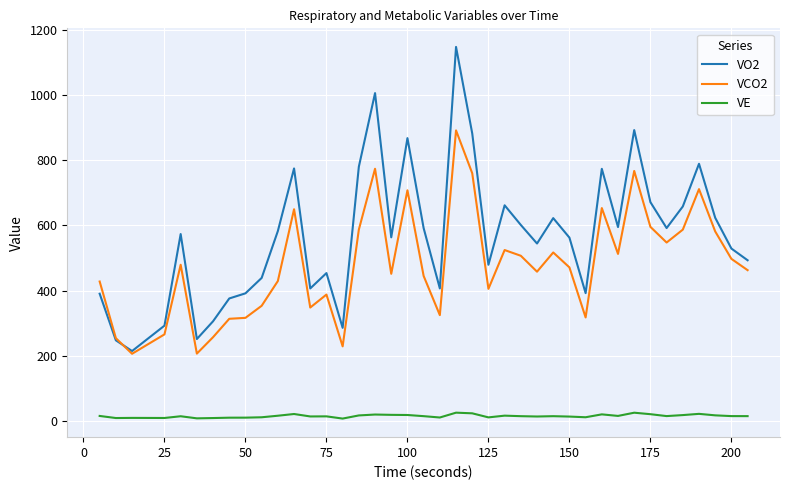

What is the lowest value of the VCO2 series?

206.1